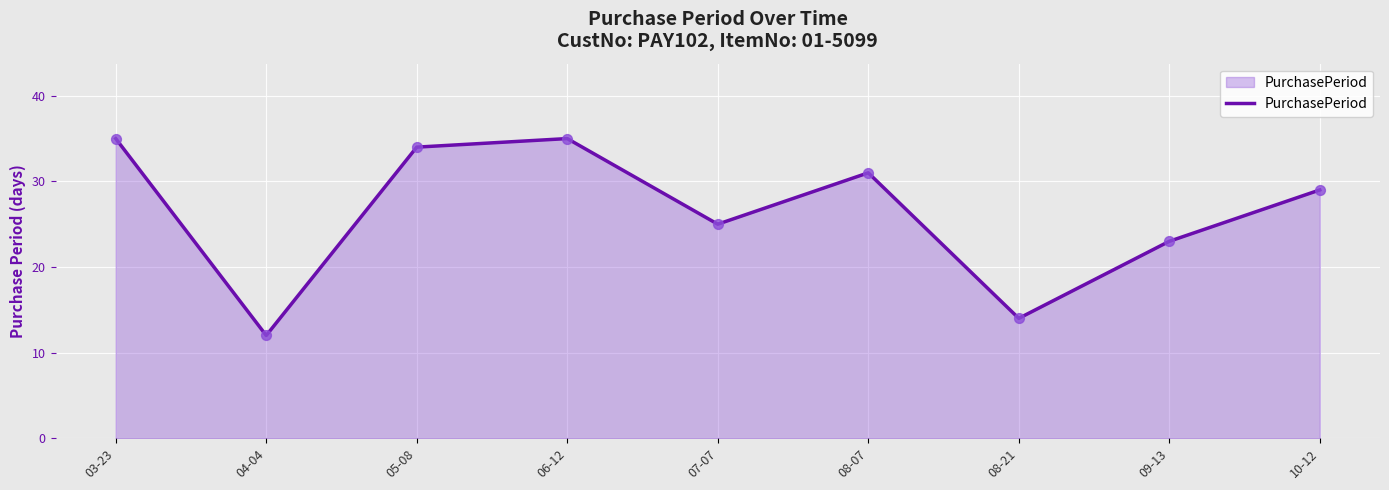

What is the ratio of the value at 03-23 to the value at 08-07?

1.1